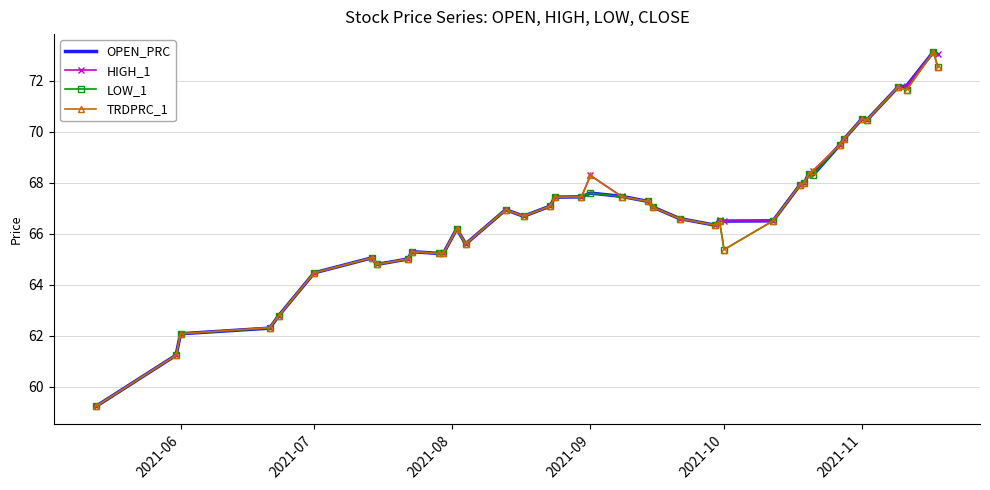

What is the greatest value displayed?

73.1